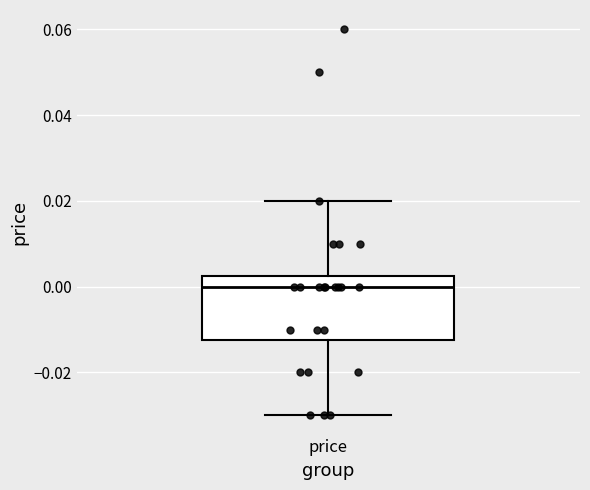

Where does the upper whisker of the box for price end on the y-axis? The values are not printed on the chart, so give them approximately, as read against the axis.

0.020